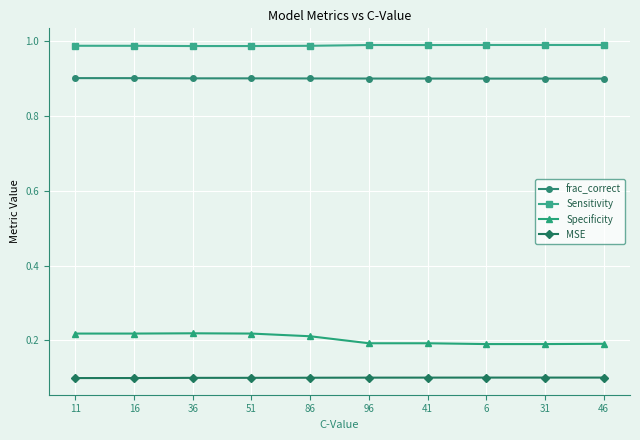

The value of Specificity at 31 is 0.1. True or false?

False